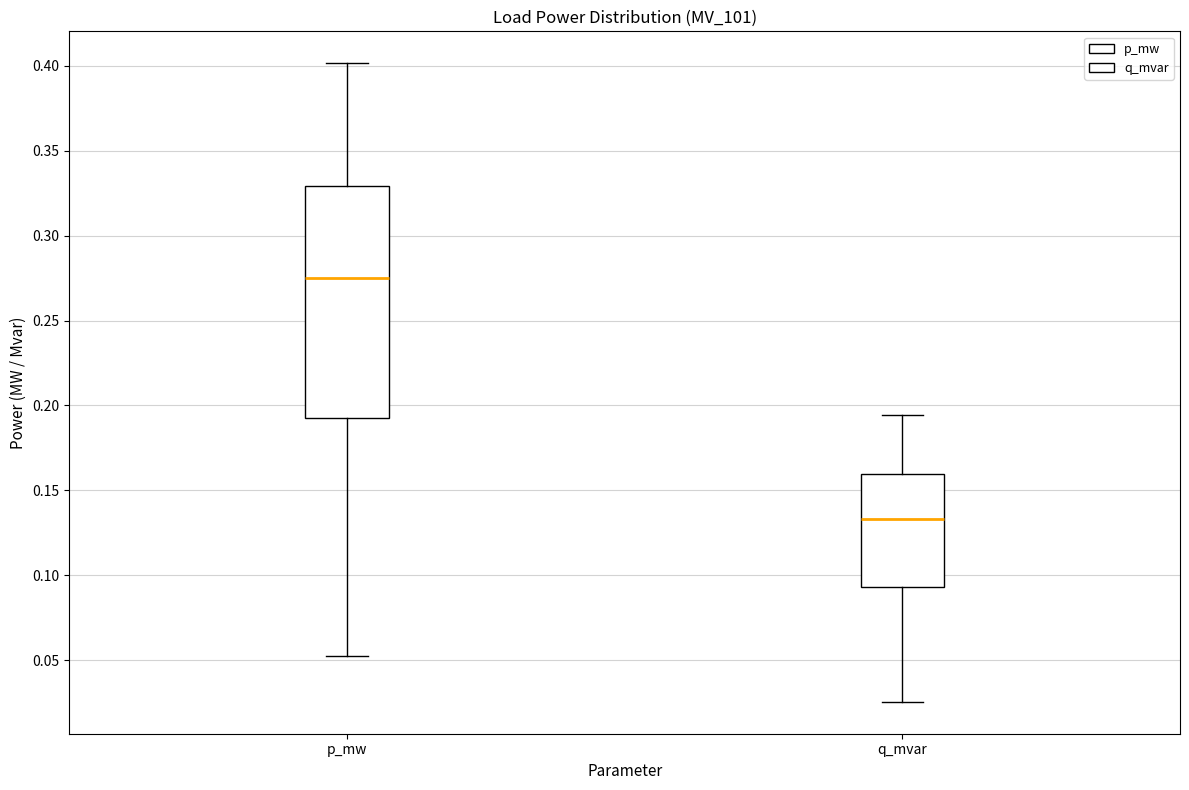

Reading left to right, transcribe this box plot: for each box, give where its median line is, the range the box spans, and where its two whiskers end, as read against the y-axis. The values are not printed on the chart, so give them approximately, as read against the axis.

p_mw: median 0.275, box 0.195 to 0.330, whiskers 0.055 to 0.400
q_mvar: median 0.135, box 0.095 to 0.160, whiskers 0.025 to 0.195